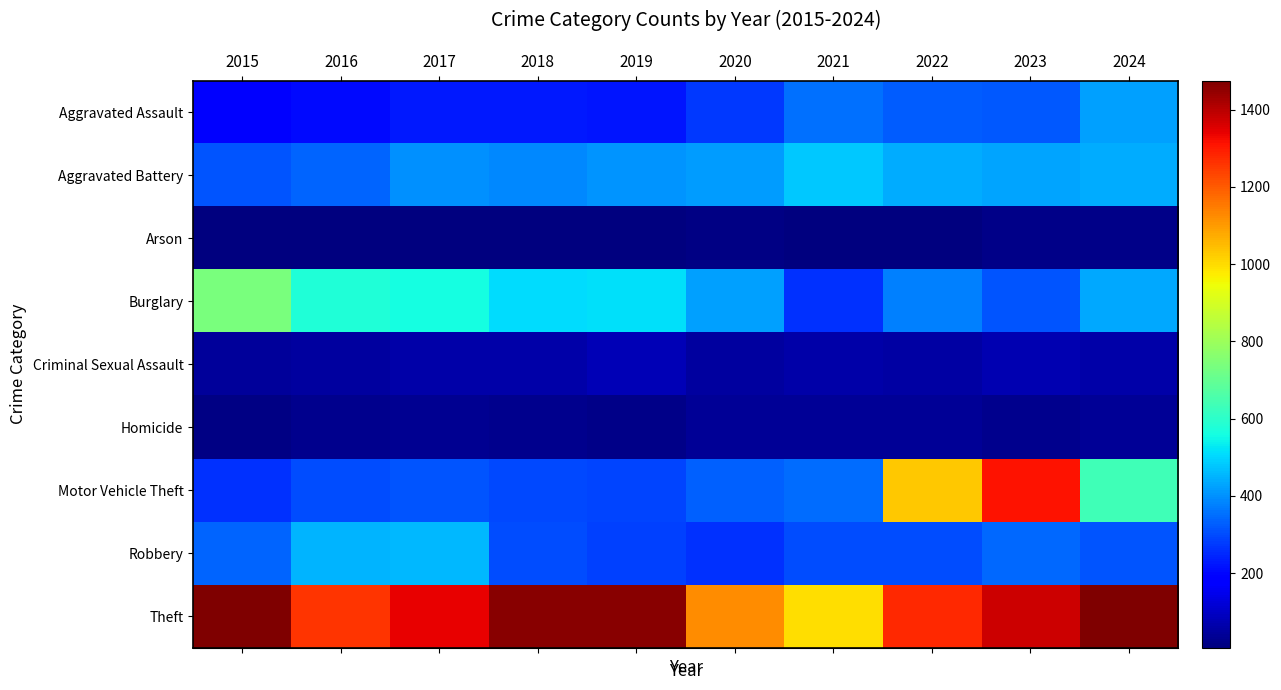

At how many categories does at least one series exceed 234?

10